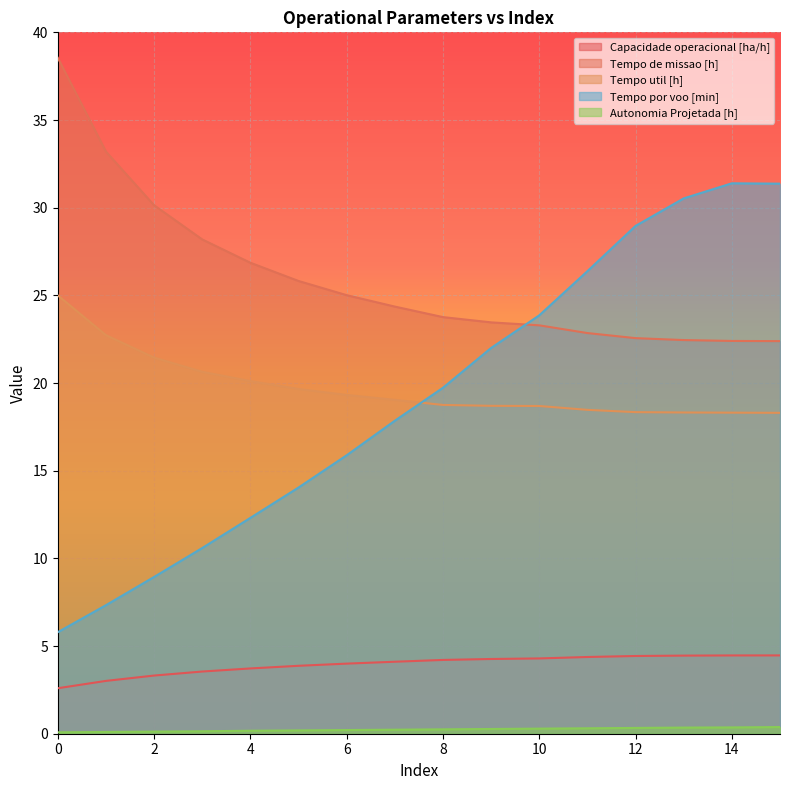

Which series has the widest spread of values?

Tempo por voo [min]